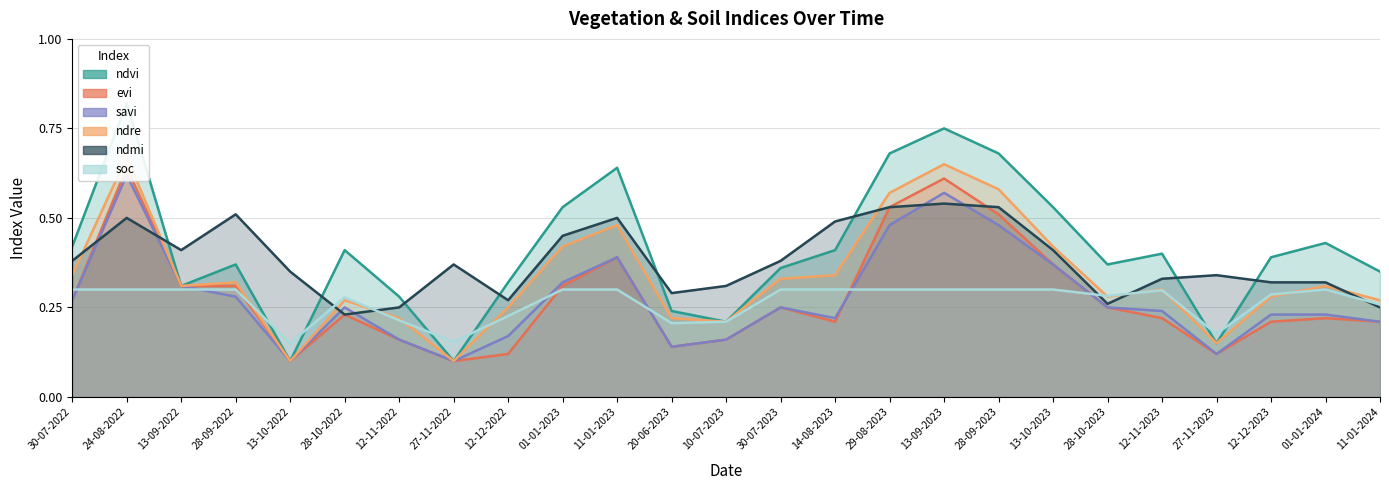

What is the value of the savi point at the 18th from the left?

0.5